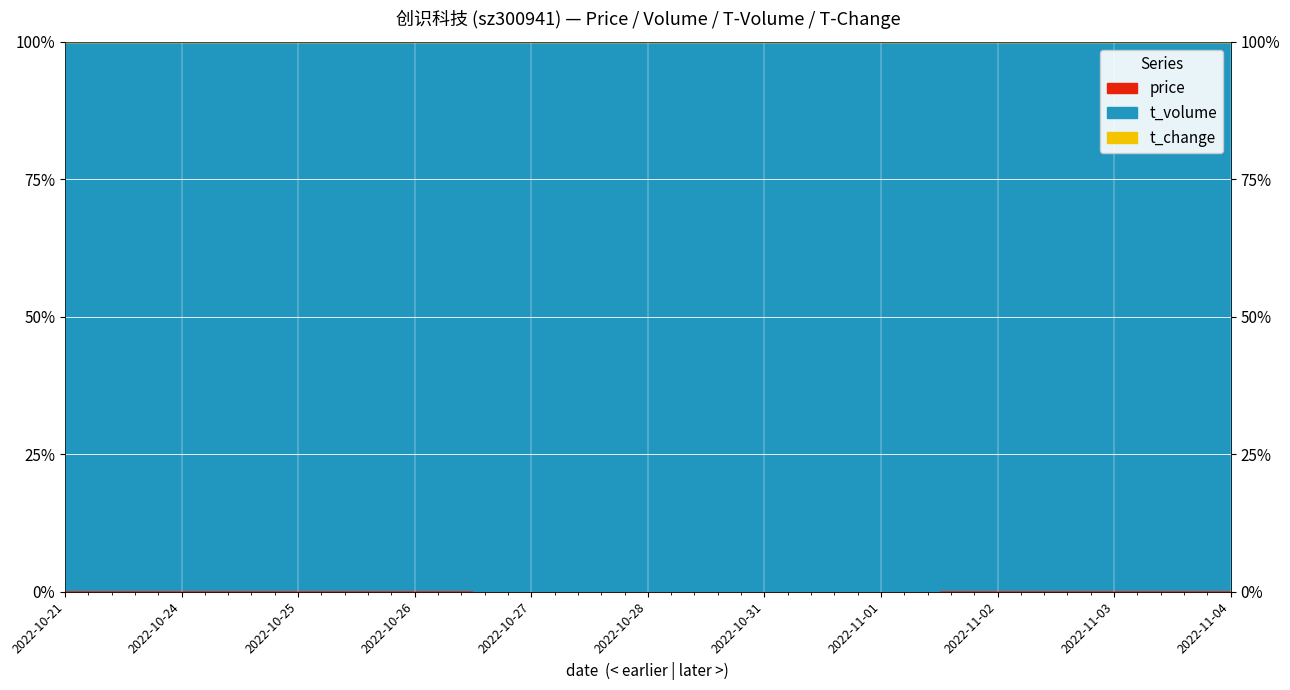

What is the value of the price point at the 9th from the left?

20.9